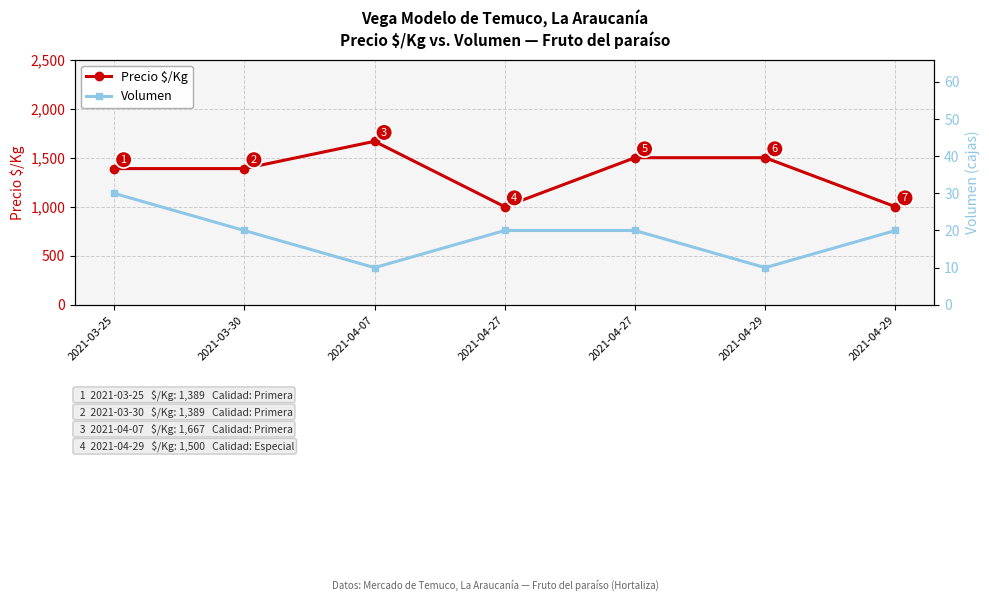

What is the spread (max minus min) of values at 2021-04-29?

1490